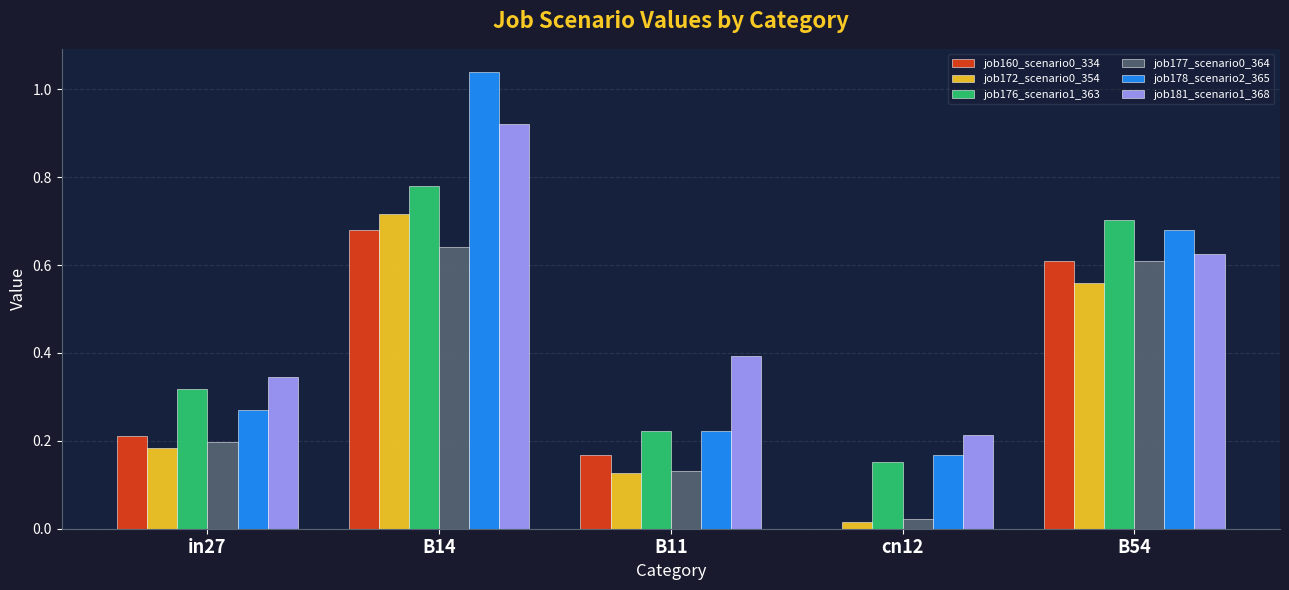

What is the sum of all job160_scenario0_334 values?

1.7